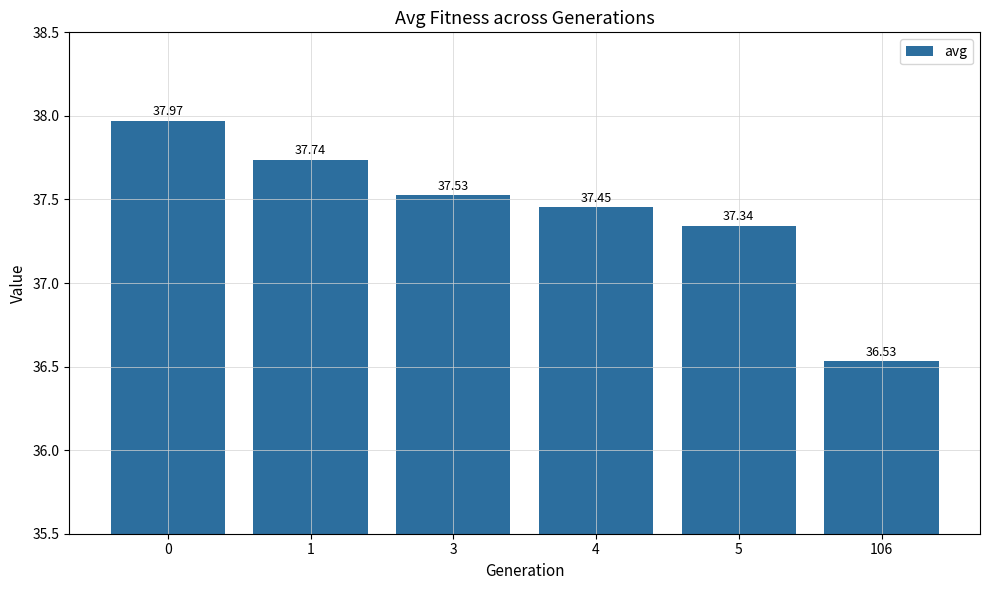

What is the value of the 1st bar from the left?

38.0